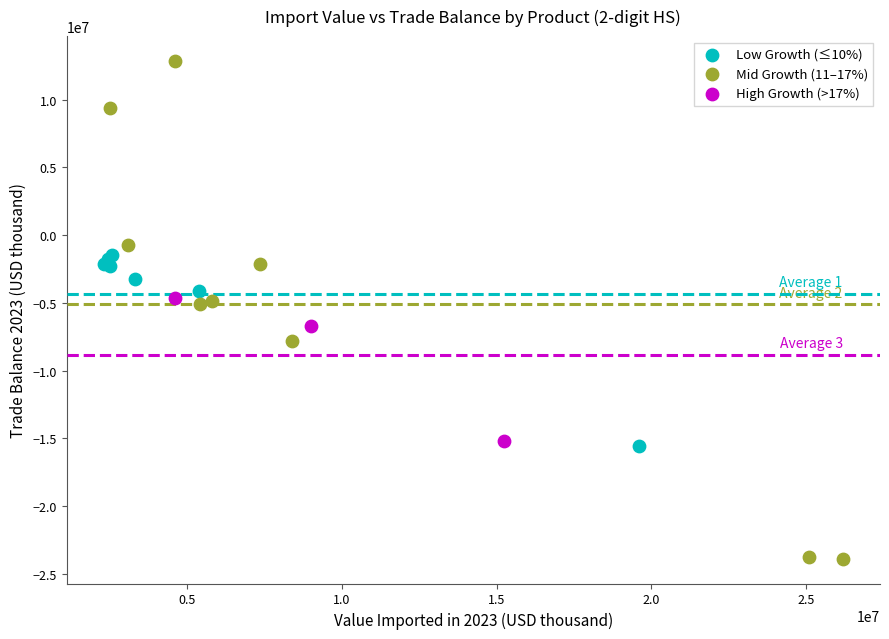

Which series contains the lowest Y value?

Mid Growth (11–17%)